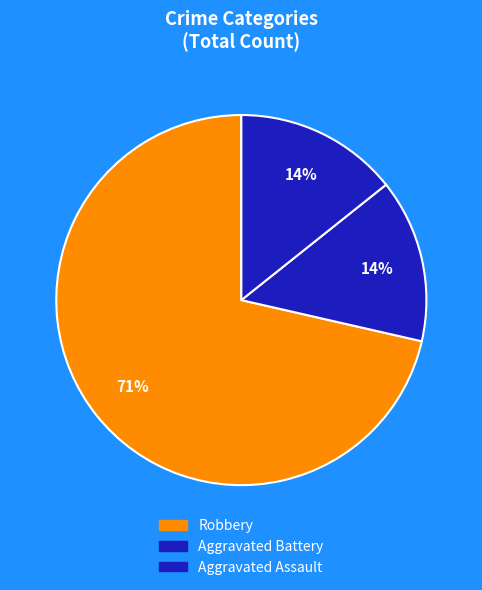

Rank the categories by value from highest to lowest.

Robbery, Aggravated Battery, Aggravated Assault